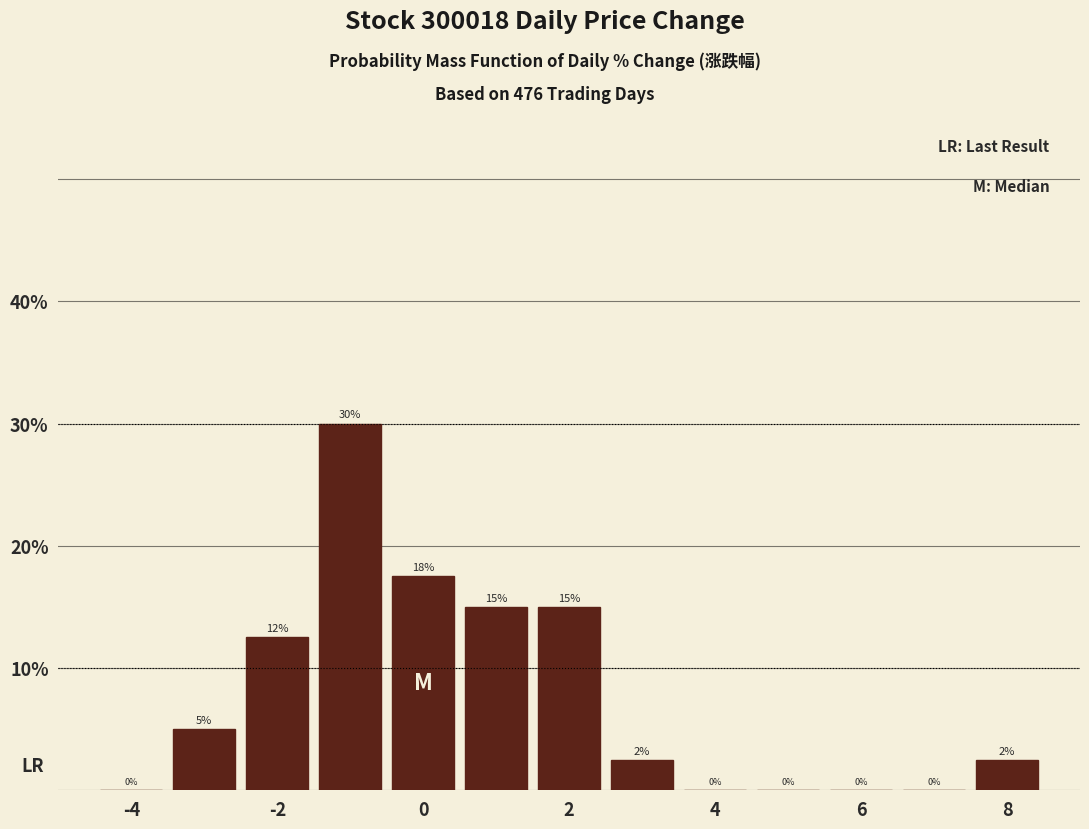

Over which range of the x-axis is the bar tallest?

-1.5 to -0.5